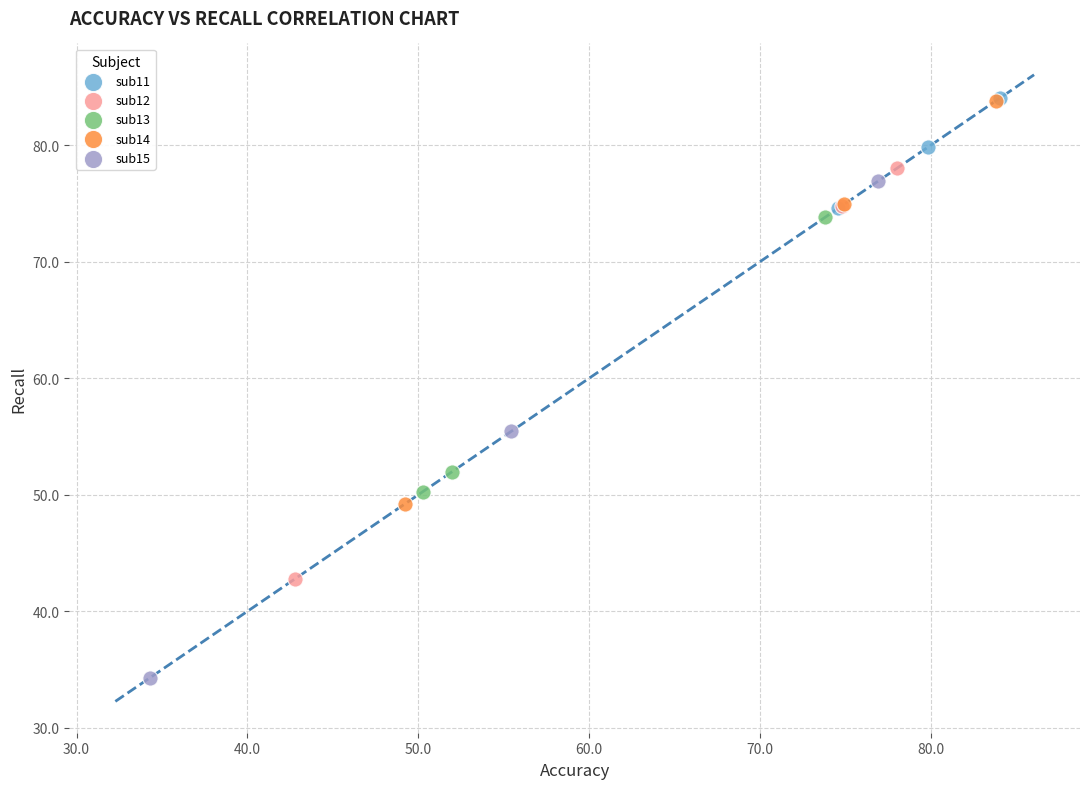

Which series contains the lowest Y value?

sub15